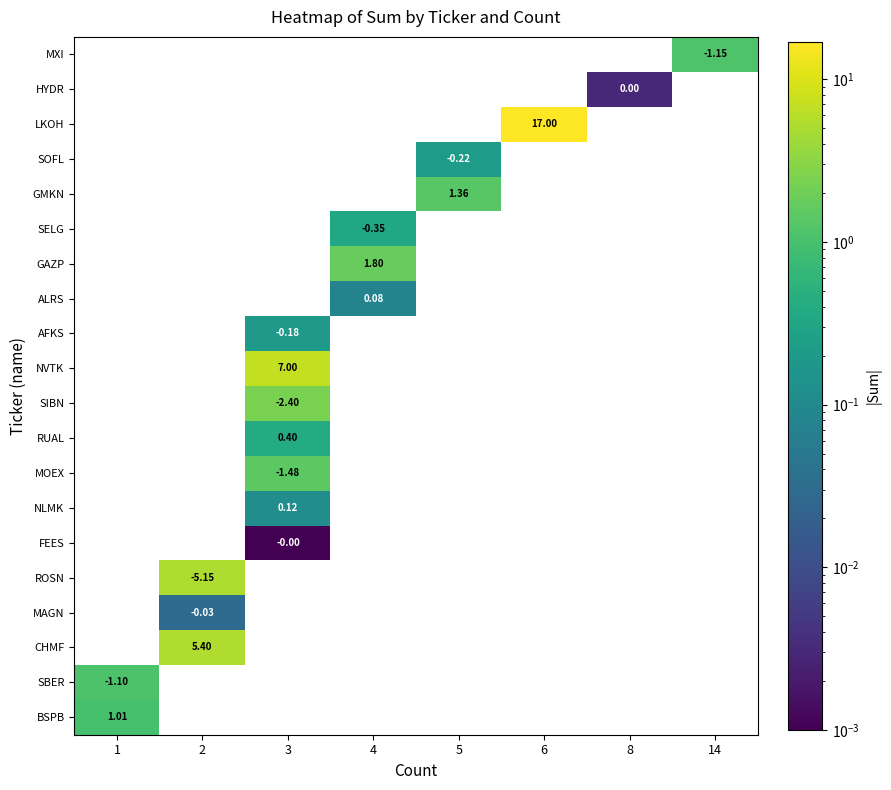

Which label corresponds to the smallest value in the chart?

3